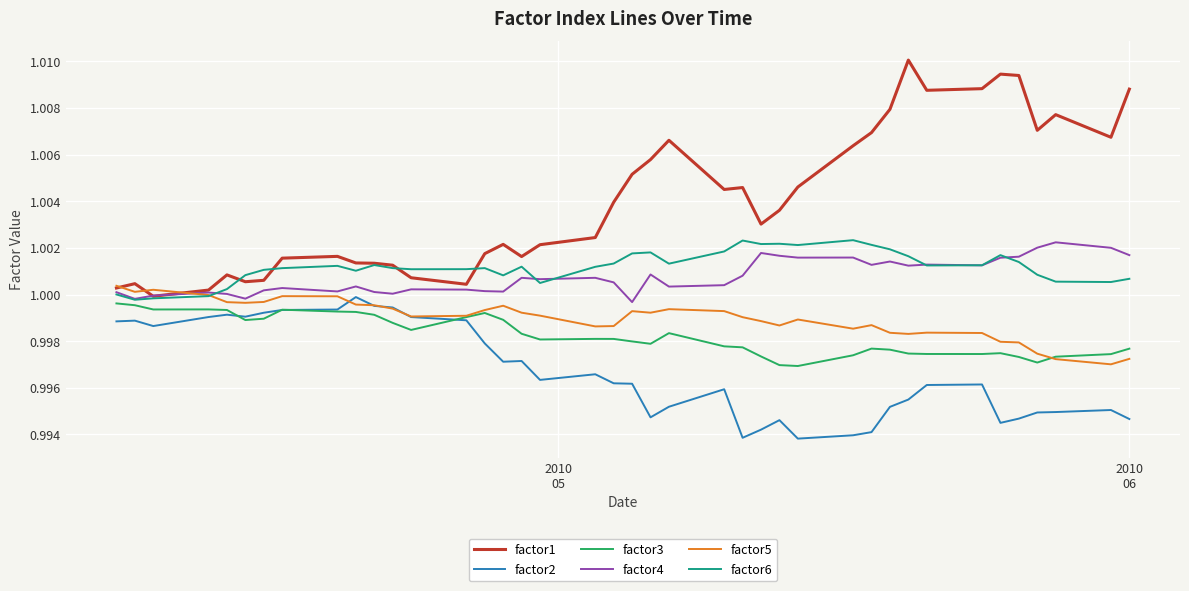

True or false: factor3 and factor1 cross at least once.

False